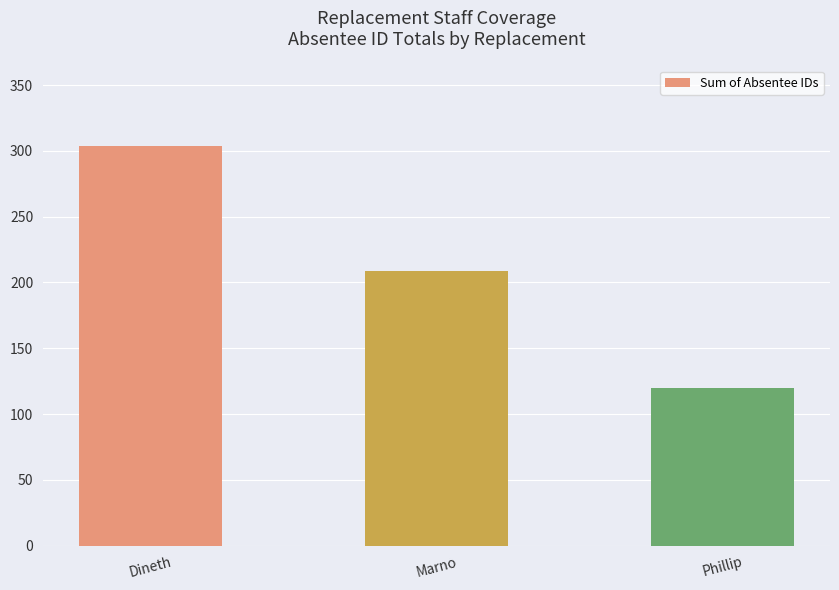

Which category has the highest value across all series?

Dineth